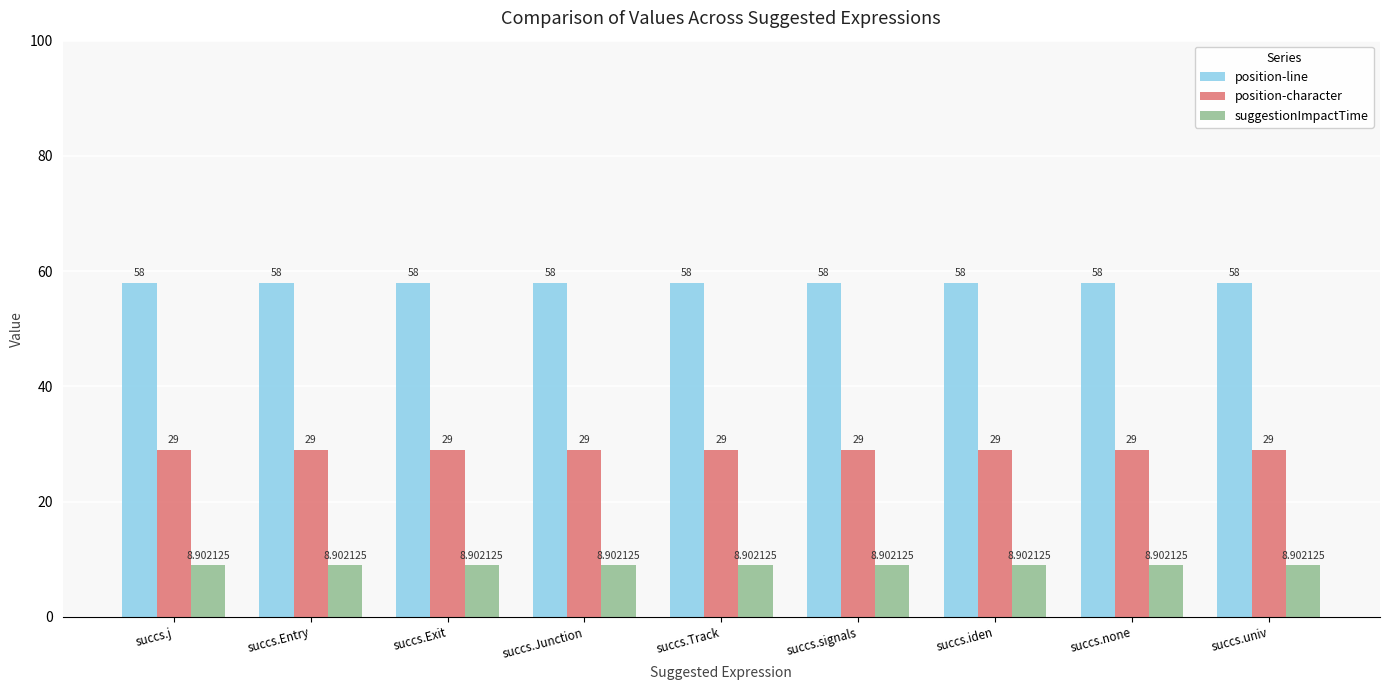

What is the minimum value for position-character?

29.0